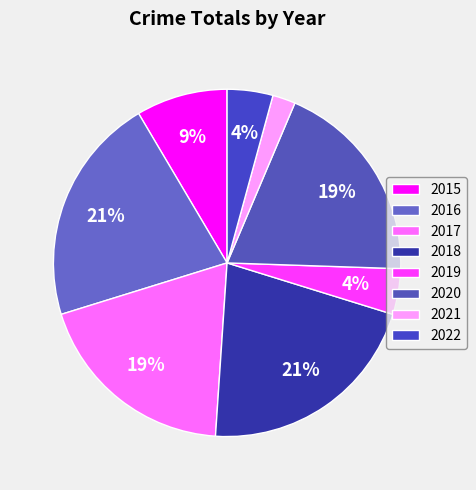

Between 2020 and 2018, which is larger?

2018